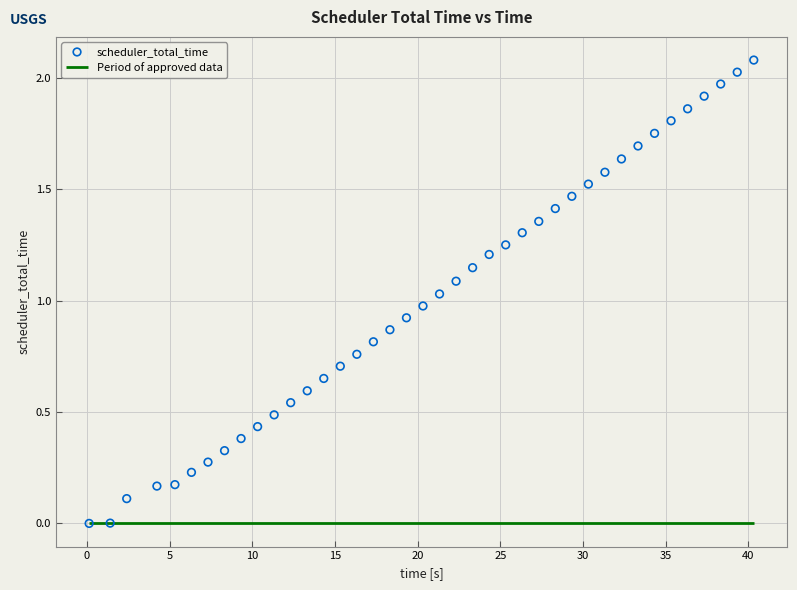

What is the range of X values (max minus min)?

40.2